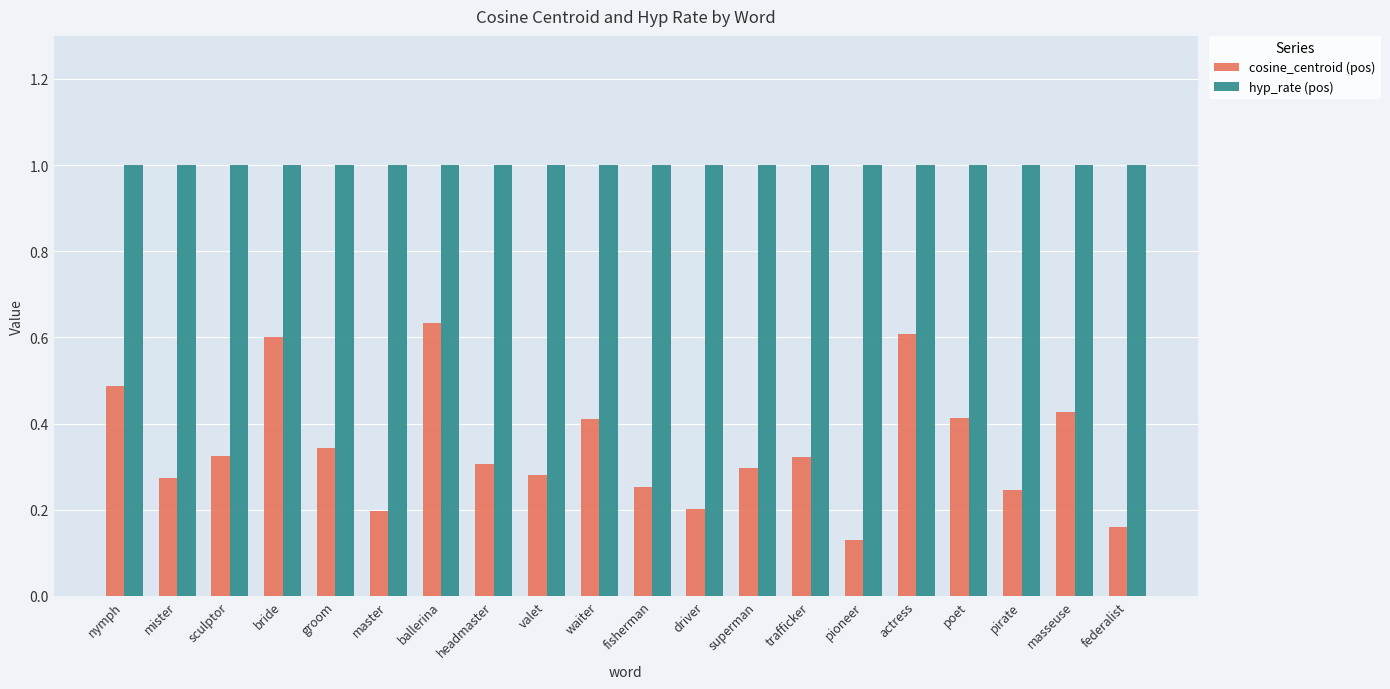

What is the total value across all series at pirate?

1.2